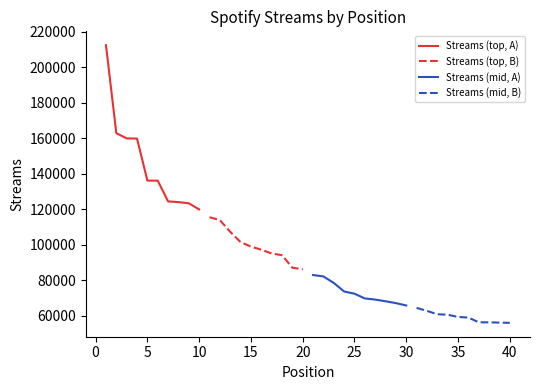

What is the maximum value for Streams (mid, A)?

82843